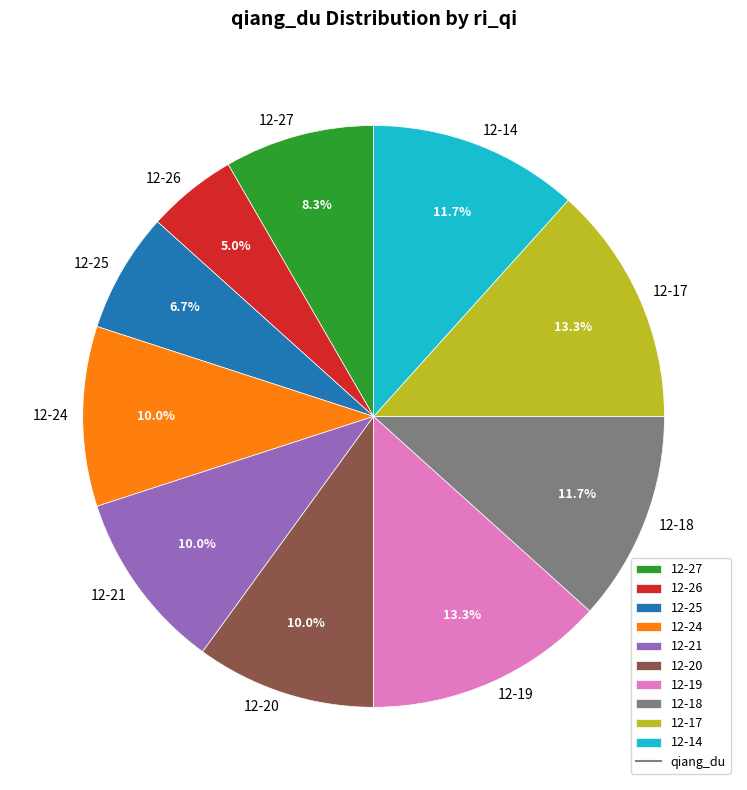

What portion of the pie excludes 12-18?

88.3%